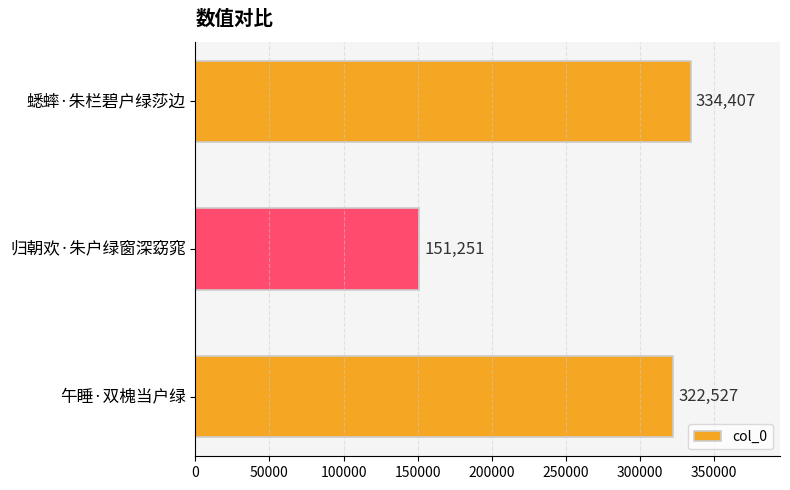

What is the difference between the maximum and second lowest values?

11880